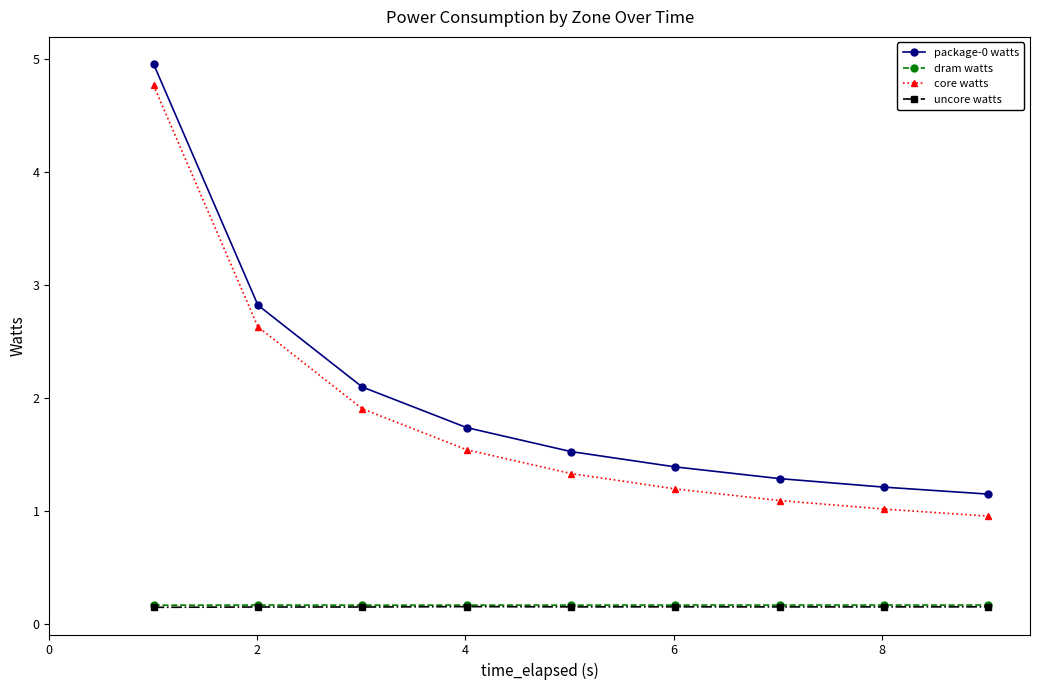

Which series has the widest spread of values?

core watts